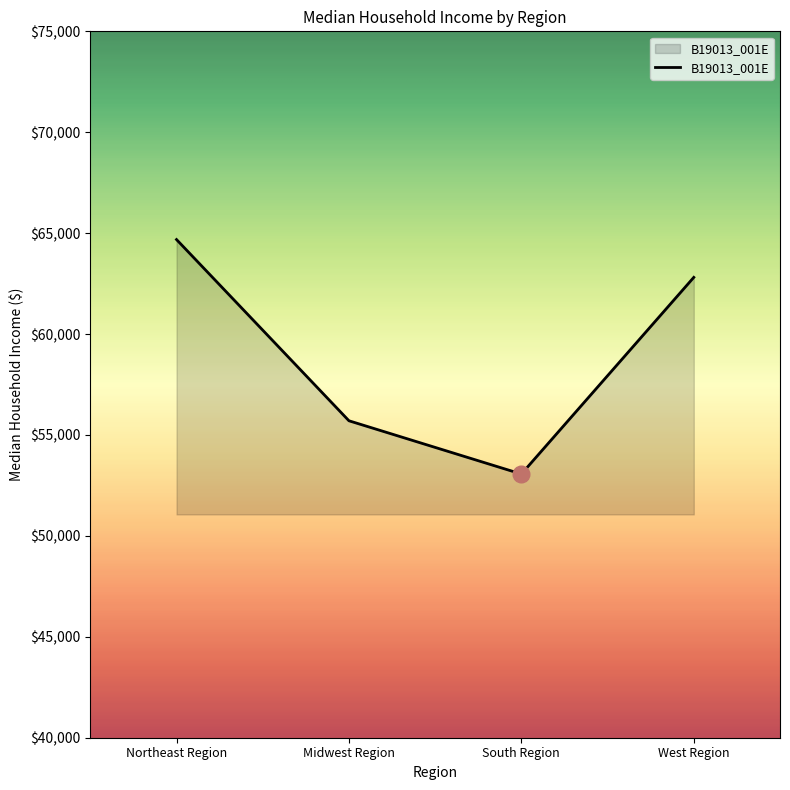

How many lines are shown in the chart?

1